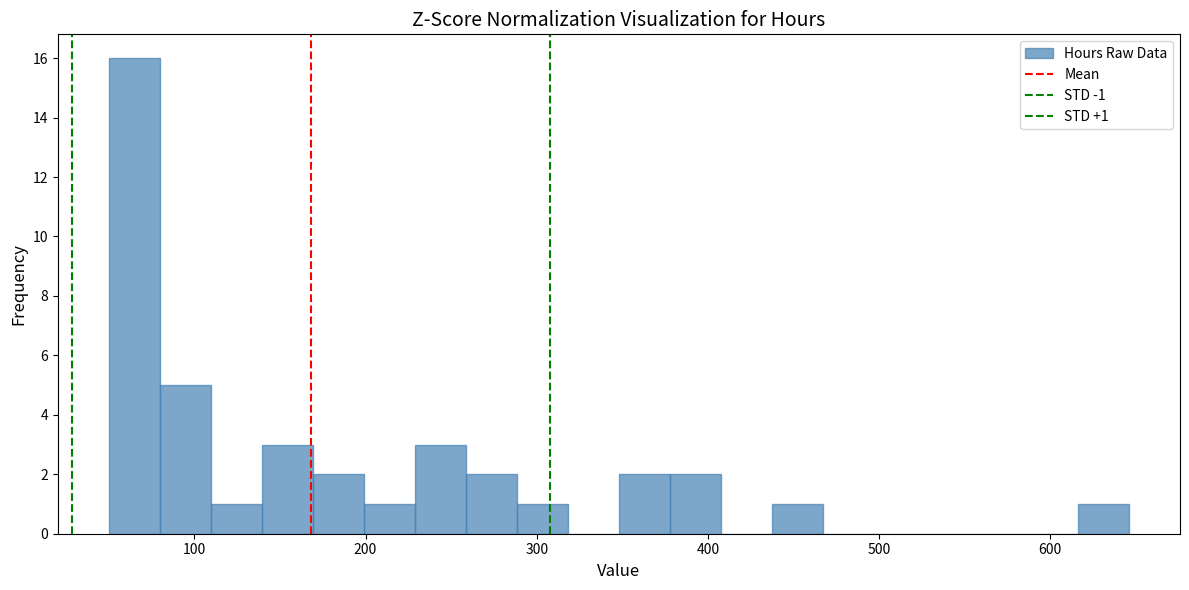

Around what value on the x-axis is the tallest bar? Give the approximate position of its centre, as read against the axis.

60